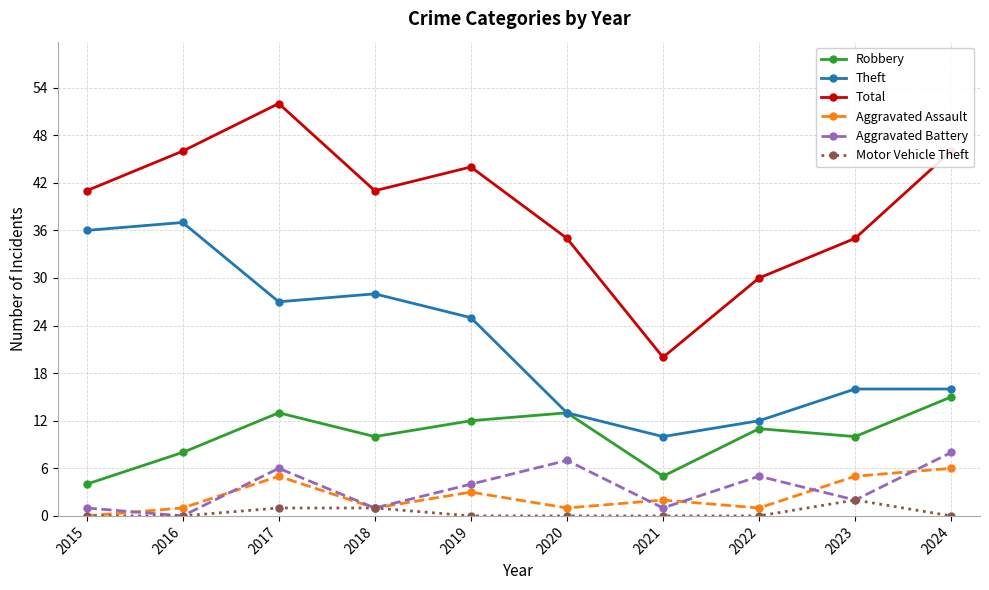

Does the chart have visible grid lines?

Yes